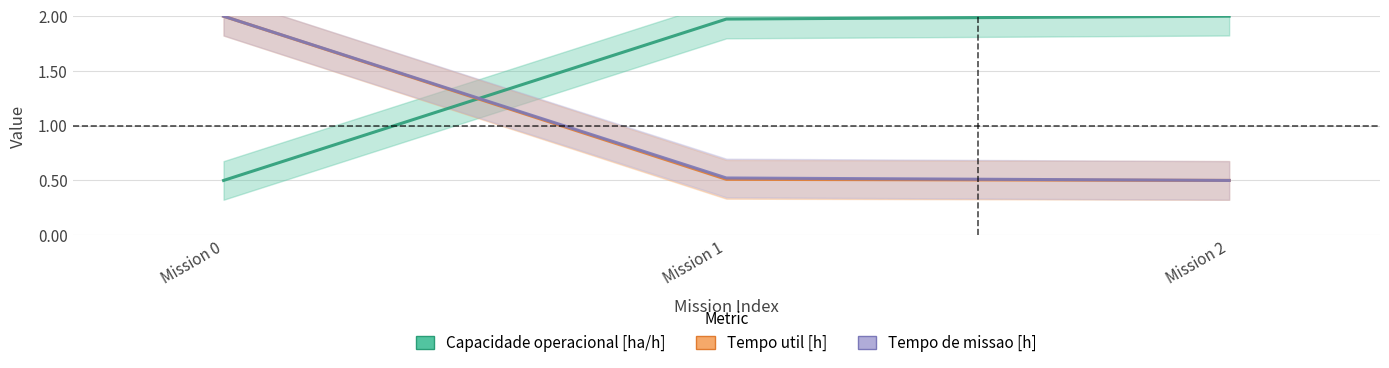

What is the total value across all series at Mission 0?

4.5